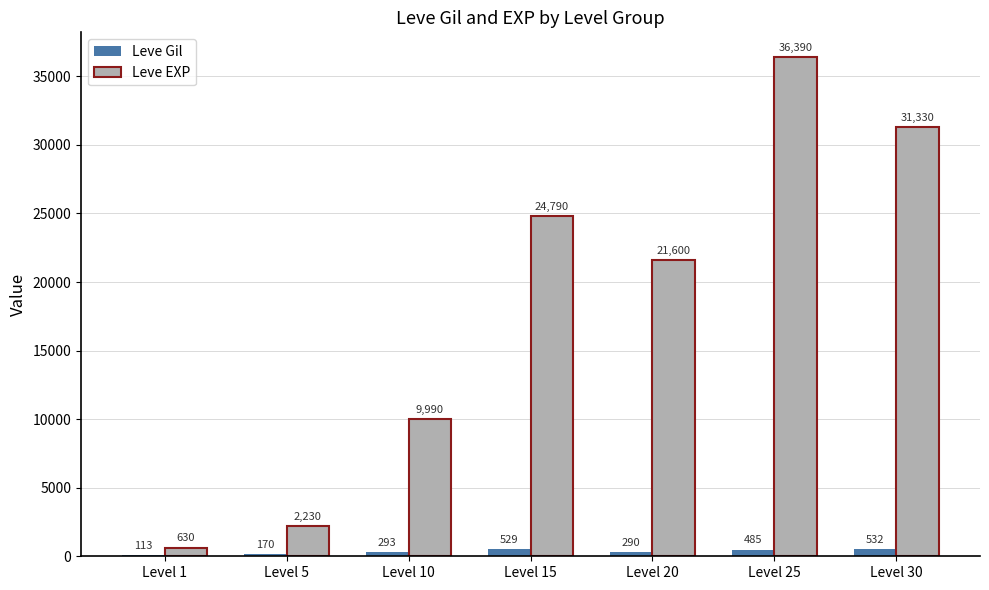

Count the number of data series in this chart.

2